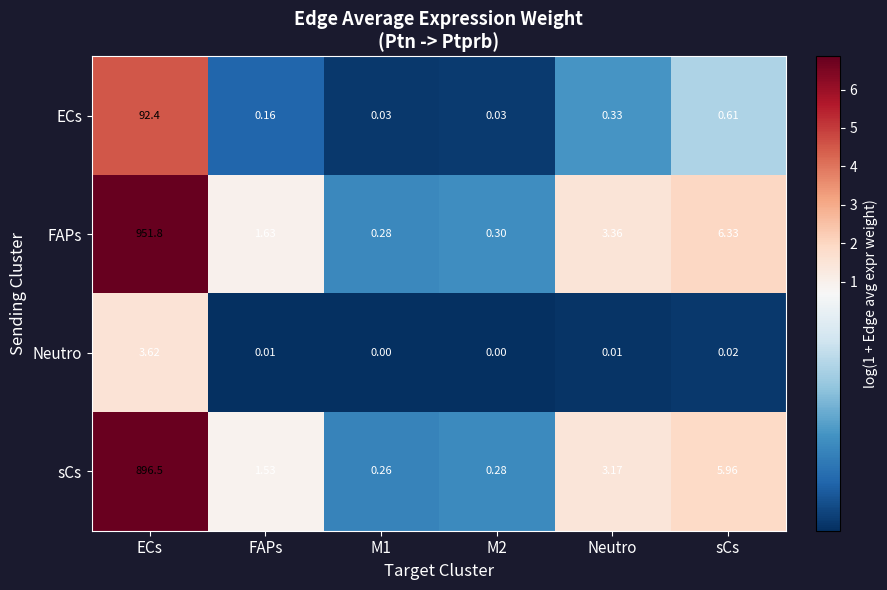

Rank the series at sCs from highest to lowest value.

FAPs, sCs, ECs, Neutro